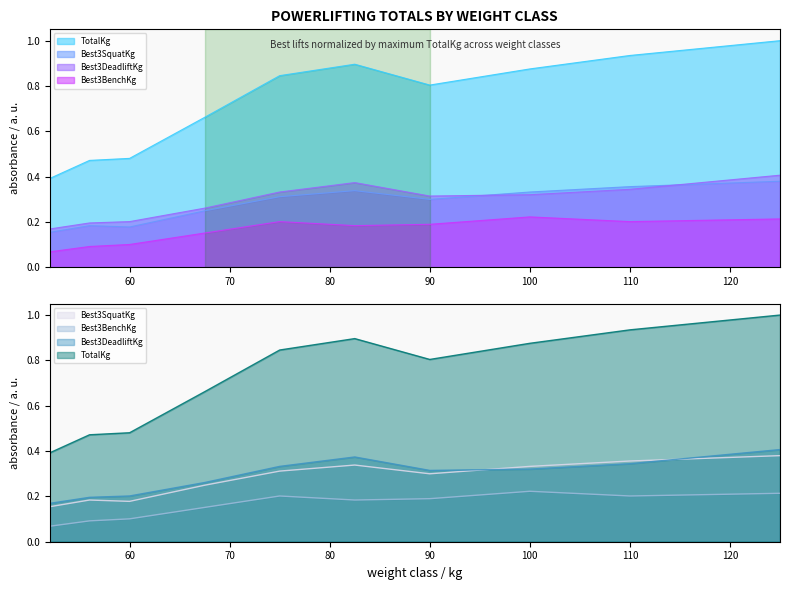

At which category does Best3DeadliftKg reach its first local peak?

82.5